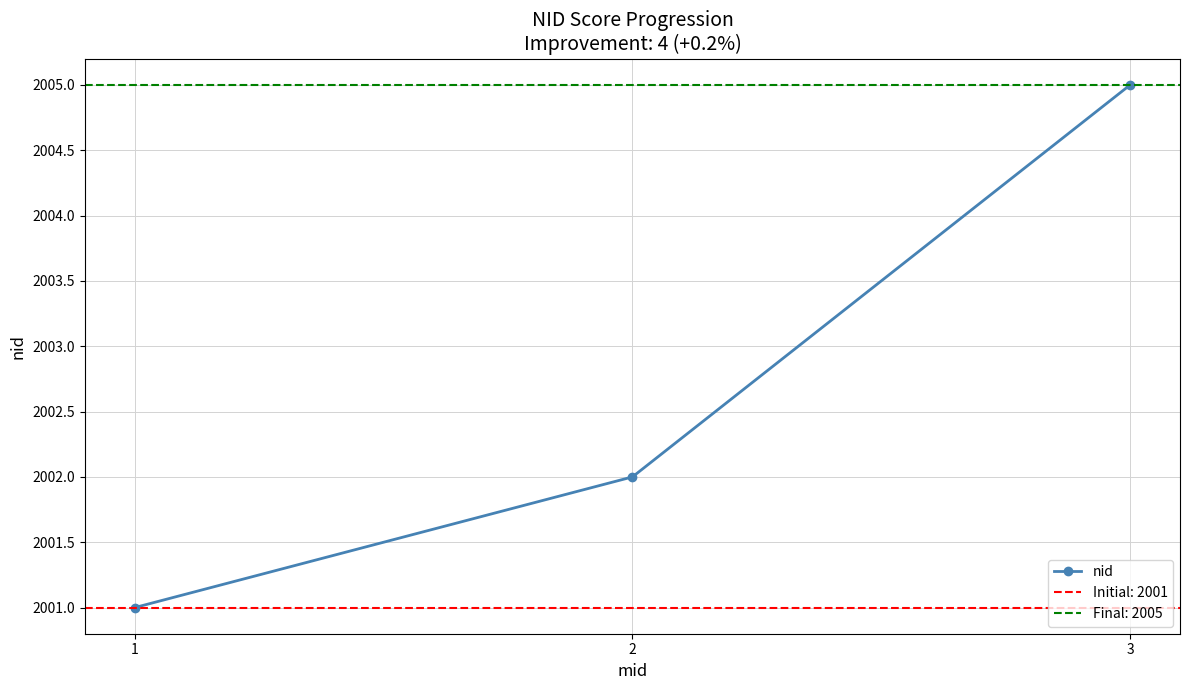

What is the value of the 1st point from the left?

2001